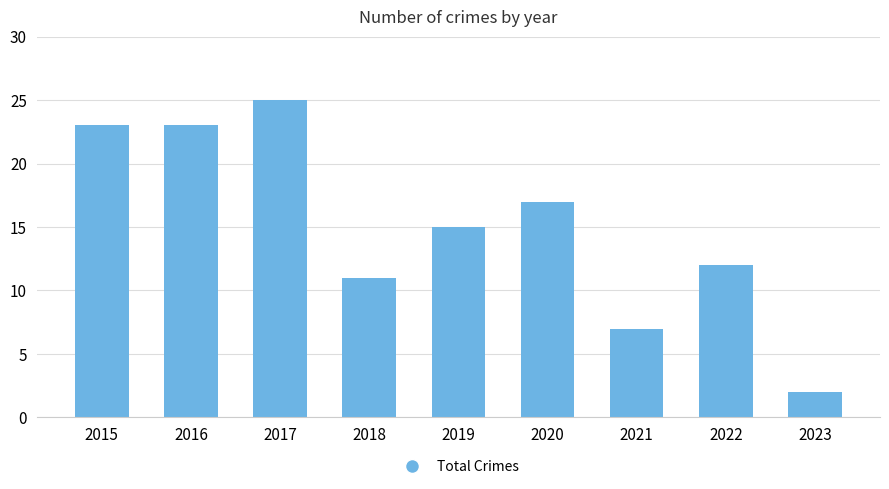

Does the chart contain stacked bars?

No